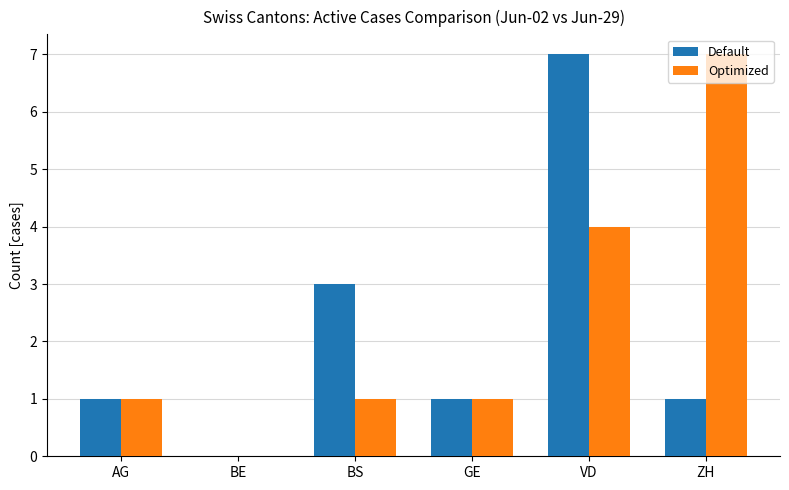

Reading right to left, what are all the values shown in this chart?

Default: 1	7	1	3	0	1
Optimized: 7	4	1	1	0	1